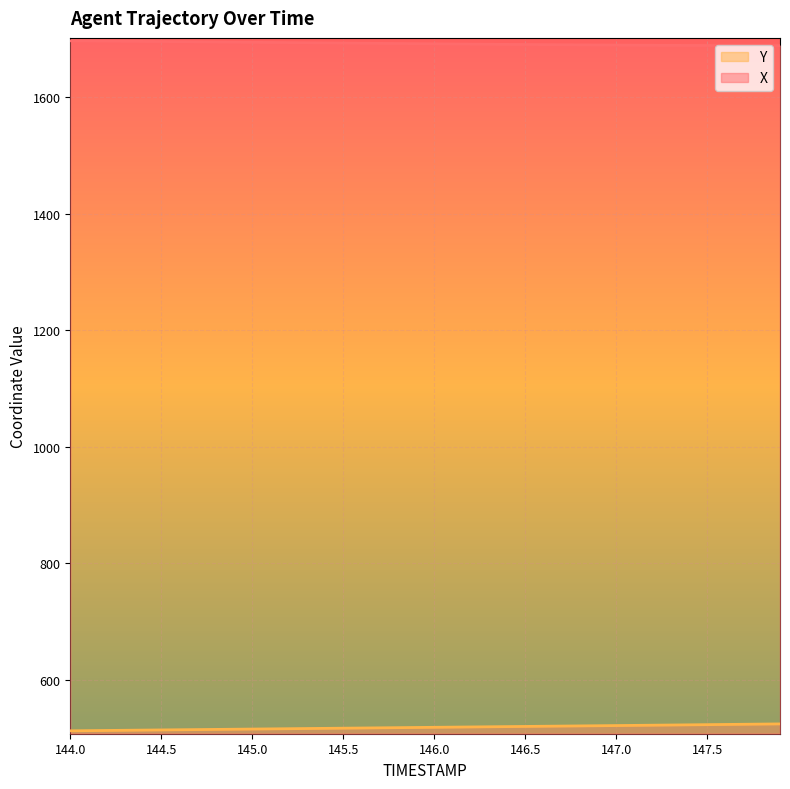

True or false: X has more than 0 points higher than both neighbors.

False